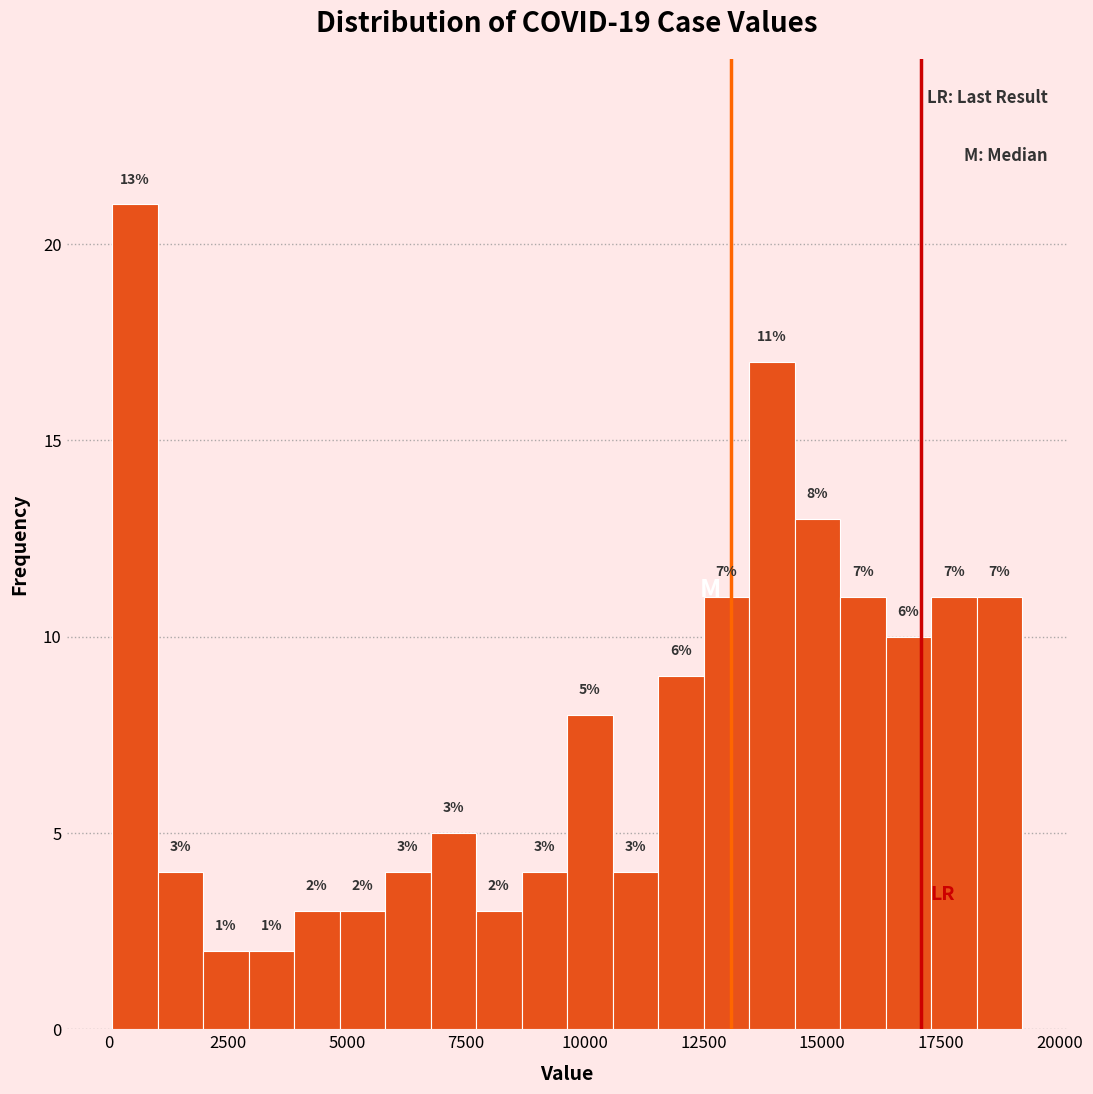

Around what value on the x-axis is the tallest bar? Give the approximate position of its centre, as read against the axis.

500